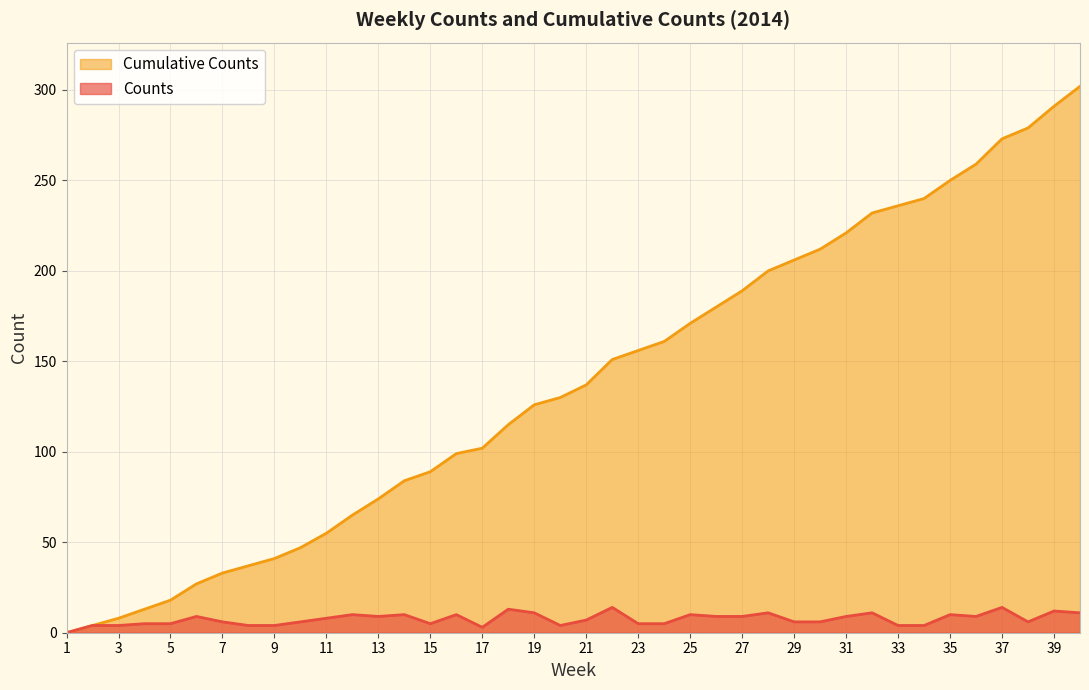

What is the difference between the Counts values at 24 and 6?

4